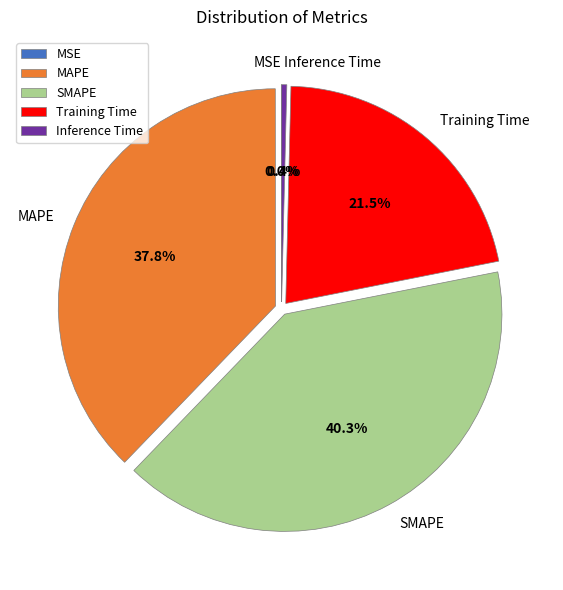

To the nearest percent, what is the difference between the largest and smallest slice percentages?

40%